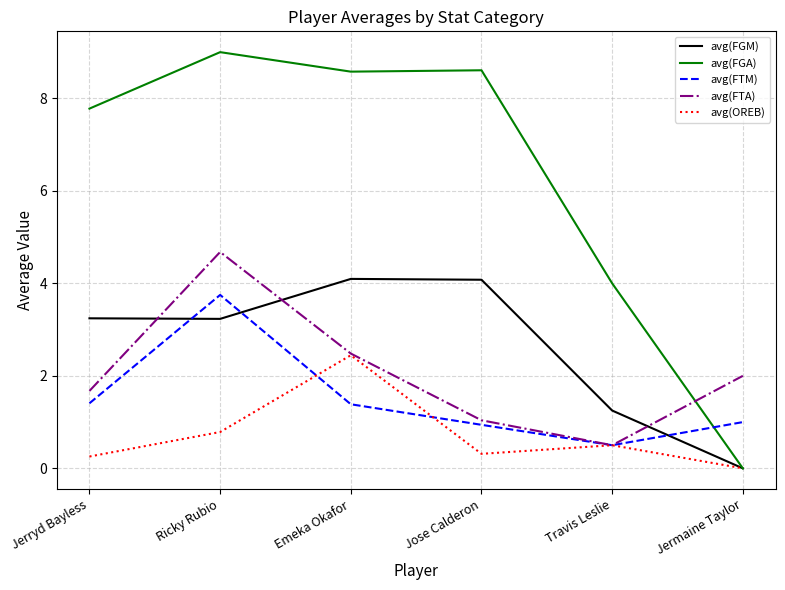

Which series ends up on top after the final intersection of avg(FTA) and avg(FGA)?

avg(FTA)